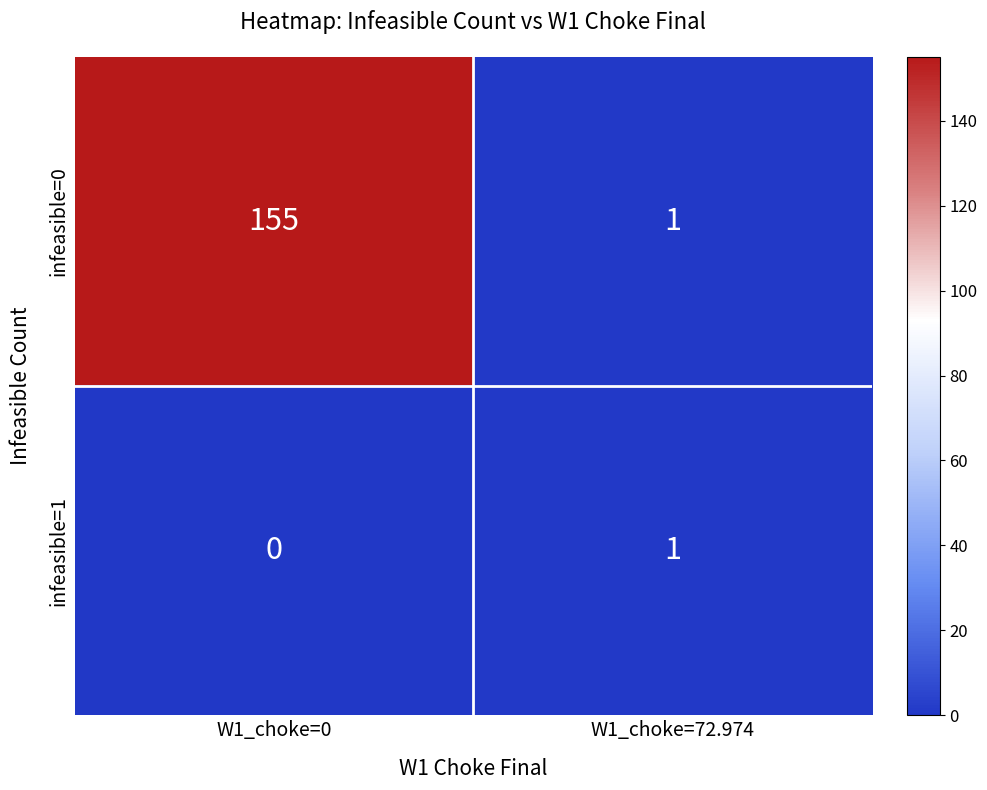

Reading right to left, what are all the values shown in this chart?

infeasible=0: W1_choke=72.974=1	W1_choke=0=155
infeasible=1: W1_choke=72.974=1	W1_choke=0=0